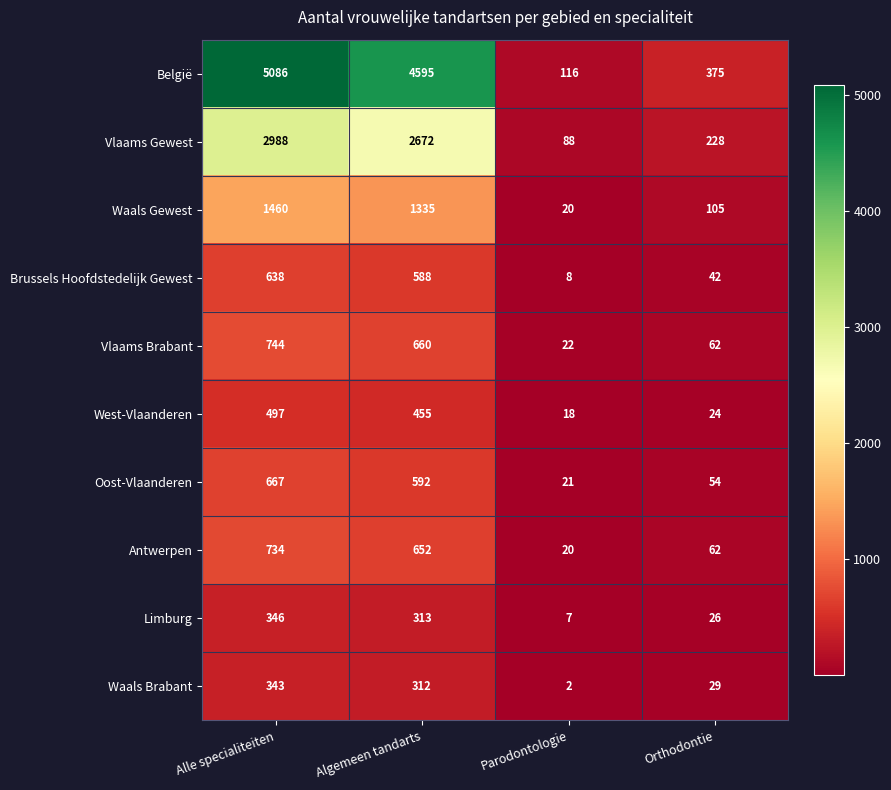

The value of Limburg at Algemeen tandarts is 526. True or false?

False